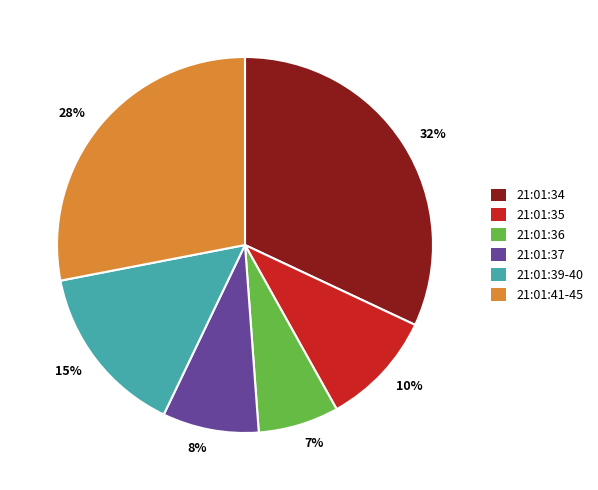

To the nearest percent, what portion does 28% represent?

28%